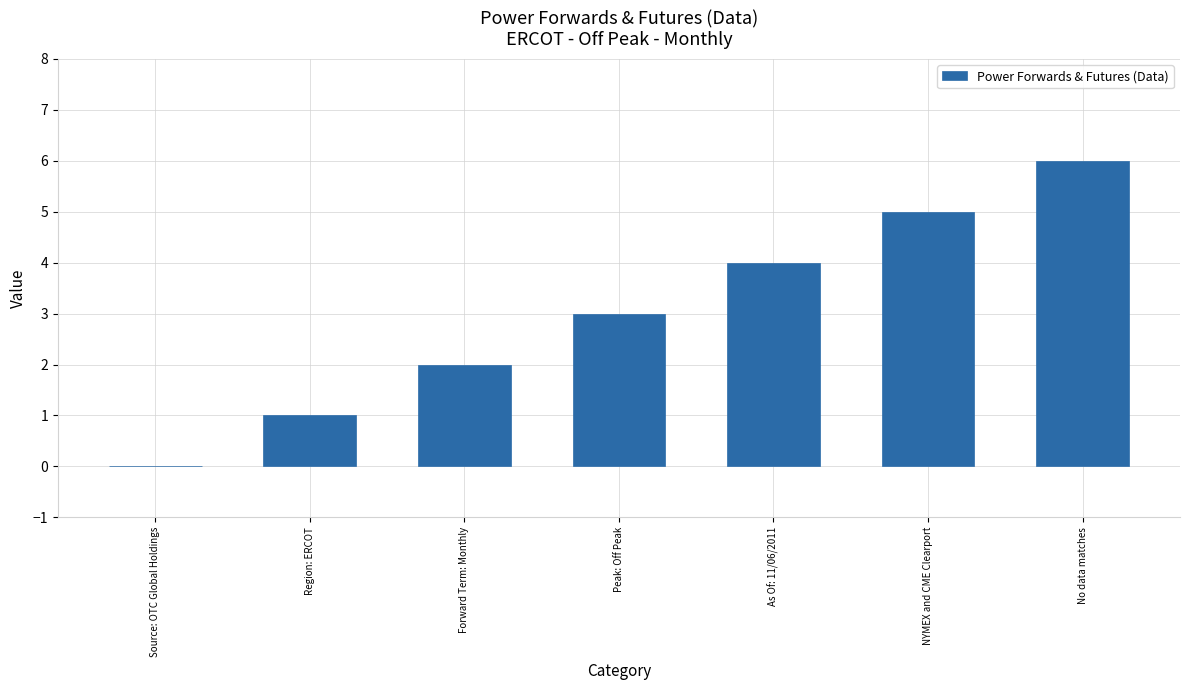

Which category has the highest value across all series?

No data matches